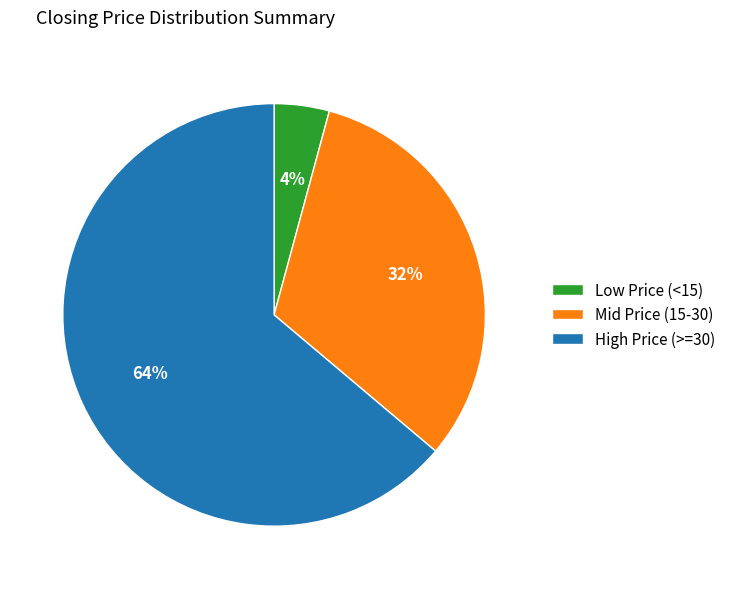

The Low Price (<15) slice represents 18% of the pie. True or false?

False